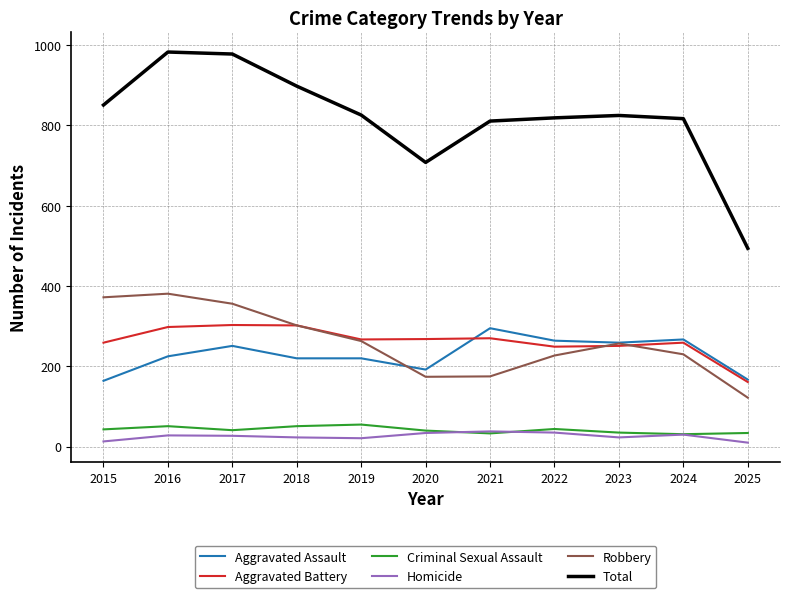

Which series has the largest total across all categories?

Total